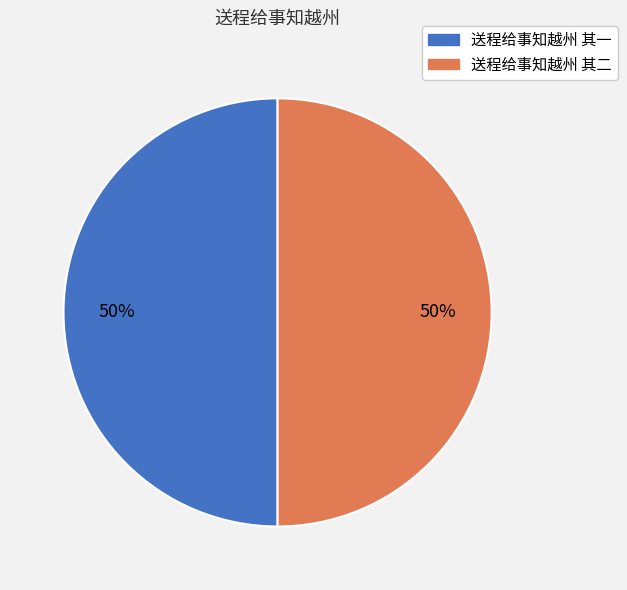

True or false: 送程给事知越州 其一 accounts for 50% of the total.

True